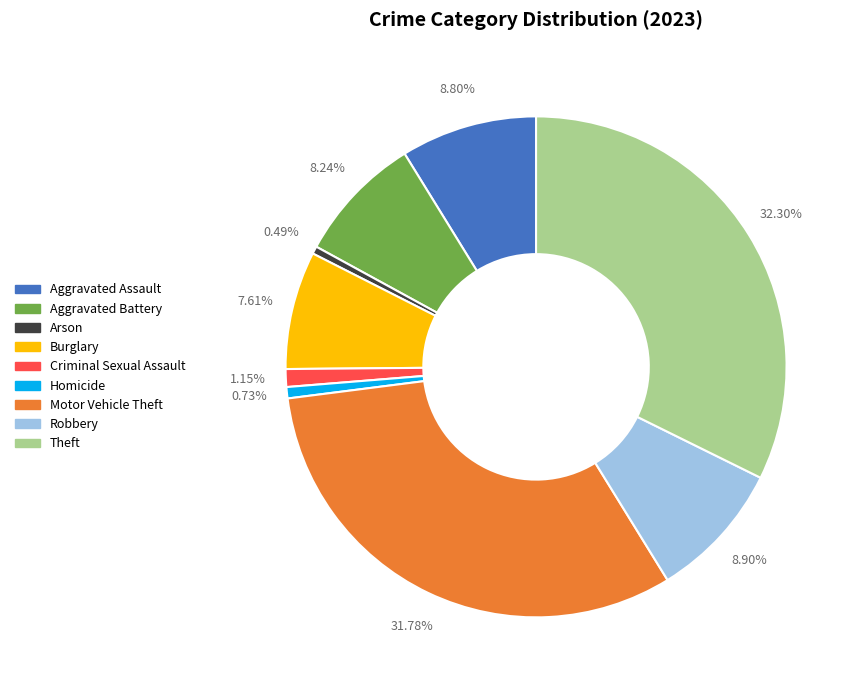

Does Theft represent more than half of the total?

No